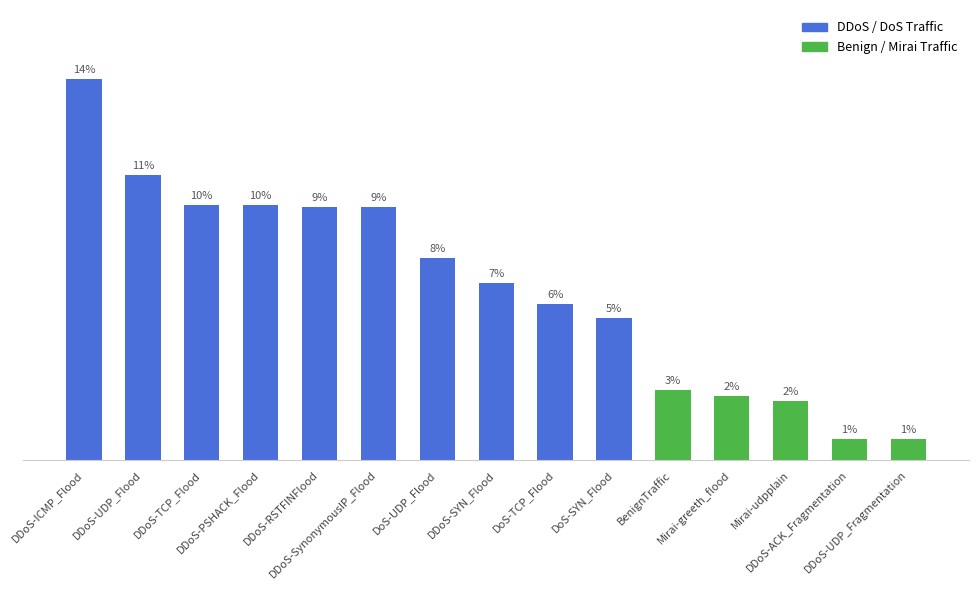

Are the bars horizontal?

No